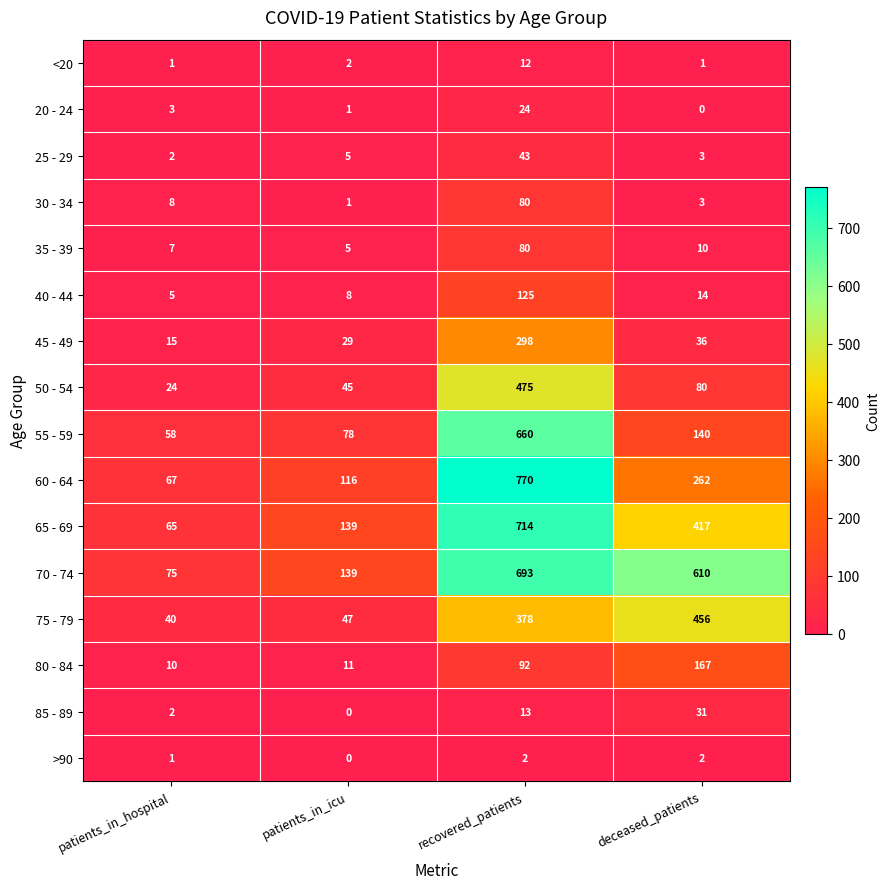

What value does the 50 - 54 series have at deceased_patients, to the nearest 50?

100